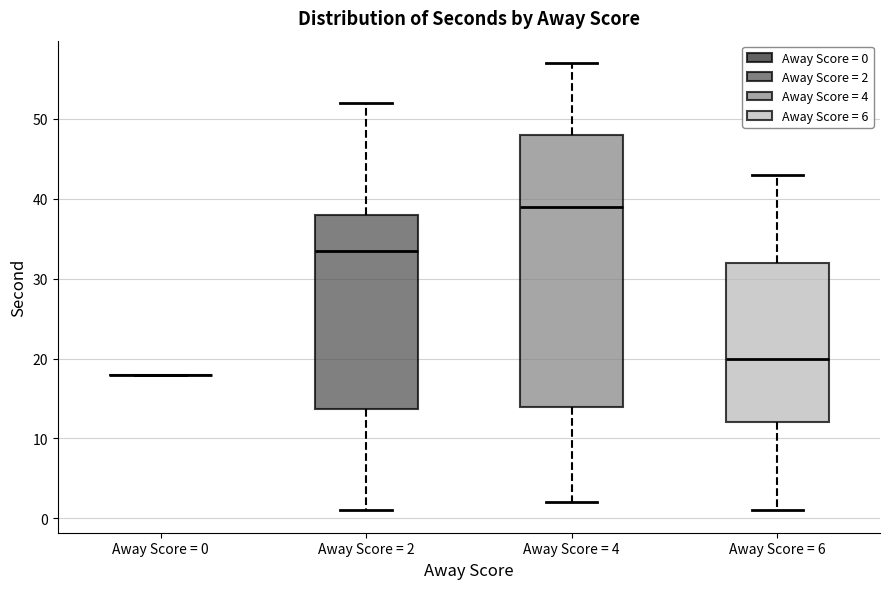

Reading left to right, read every box against the y-axis: the position of its median line, the range the box covers, and the ends of its whiskers. The values are not printed on the chart, so give them approximately, as read against the axis.

Away Score = 0: box collapsed to a line at 18, whiskers 18 to 18
Away Score = 2: median 34, box 14 to 38, whiskers 1 to 52
Away Score = 4: median 39, box 14 to 48, whiskers 2 to 57
Away Score = 6: median 20, box 12 to 32, whiskers 1 to 43